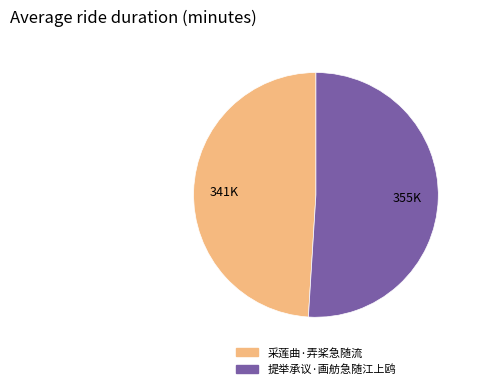

Is it true that 采莲曲·弄桨急随流 is 49% of the pie?

True